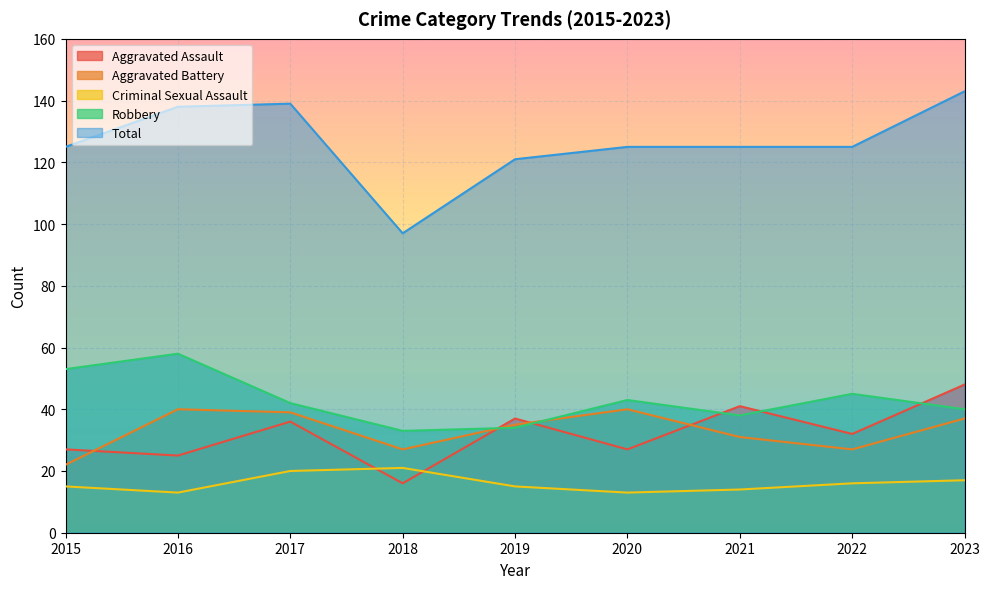

Which series has the widest spread of values?

Total